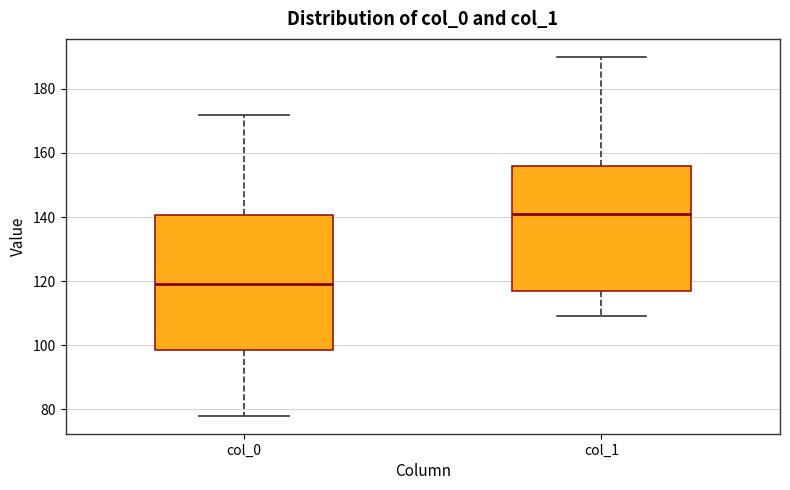

Where does the median line of the box for col_0 sit on the y-axis? The values are not printed on the chart, so give them approximately, as read against the axis.

120